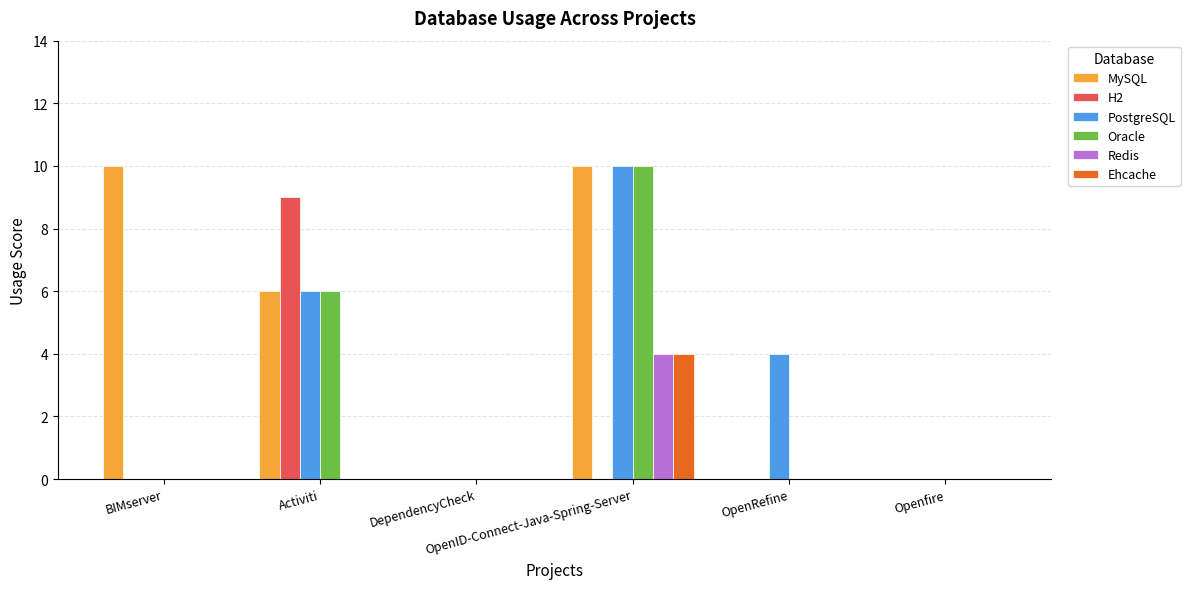

At which category is the sum across all series the highest?

OpenID-Connect-Java-Spring-Server